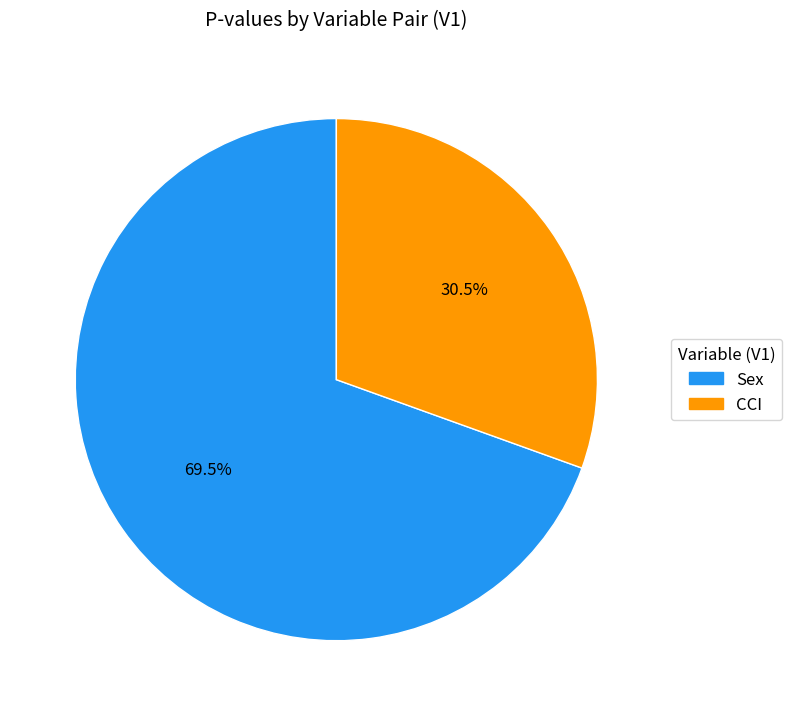

The CCI slice represents 22% of the pie. True or false?

False